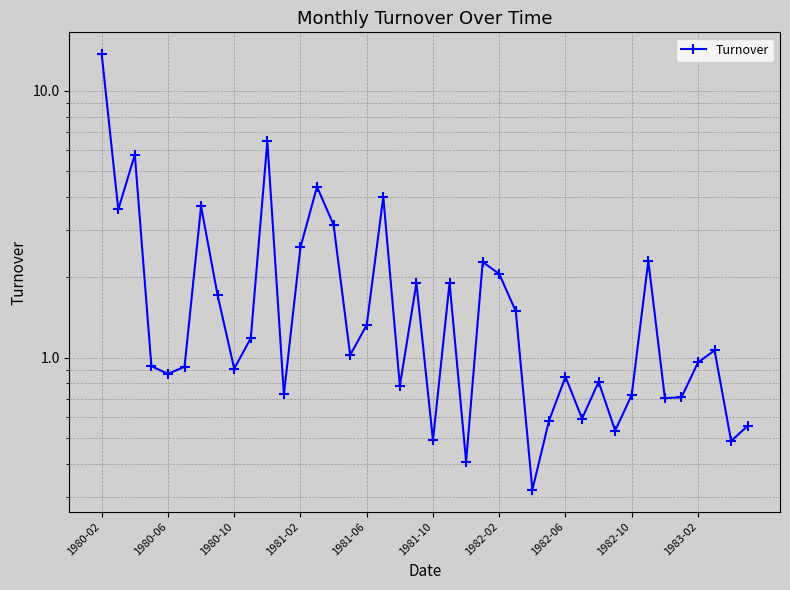

Is it true that the value at 1980-06 is 5.6?

False